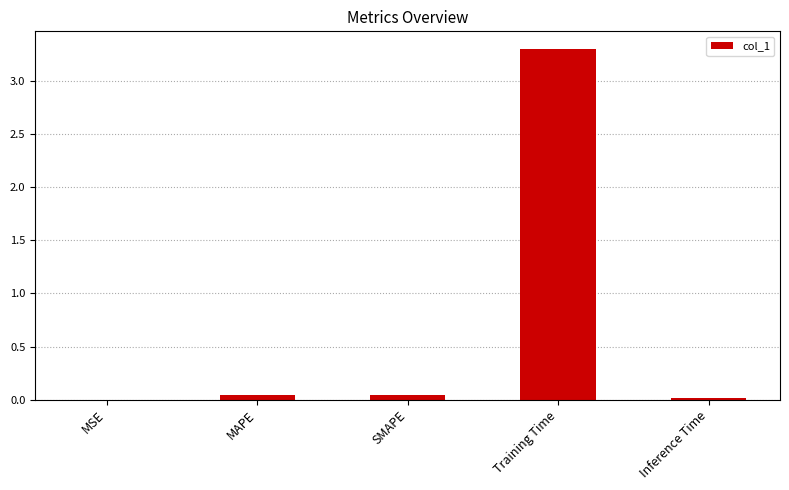

Which category has the highest value across all series?

Training Time